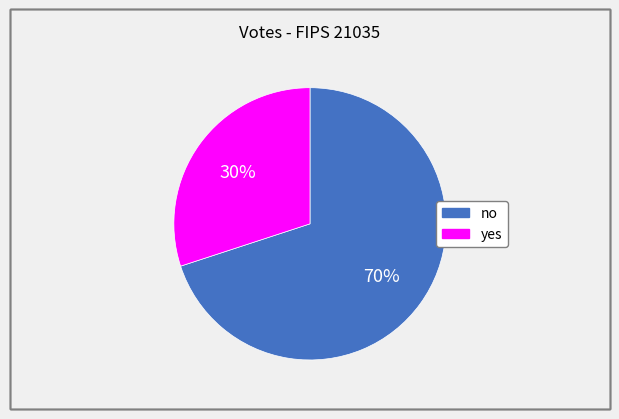

To the nearest percent, what is the combined percentage of no and yes?

100%